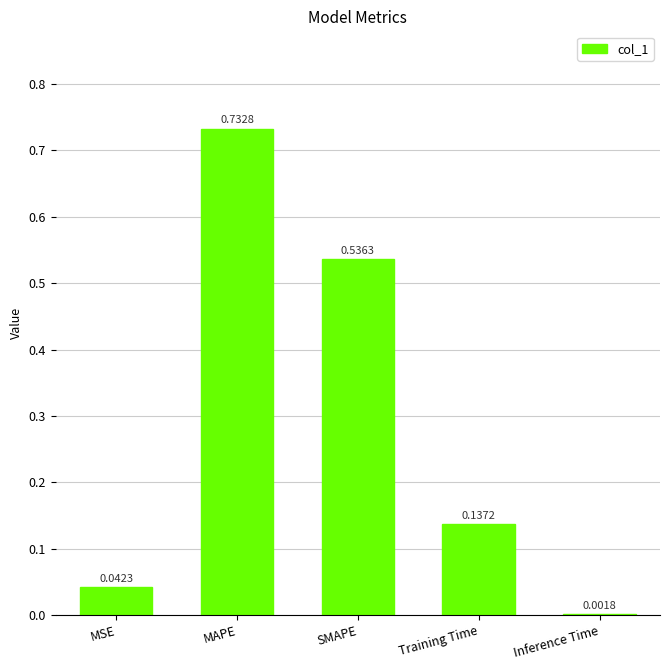

What is the change in value from MSE to Training Time?

+0.1